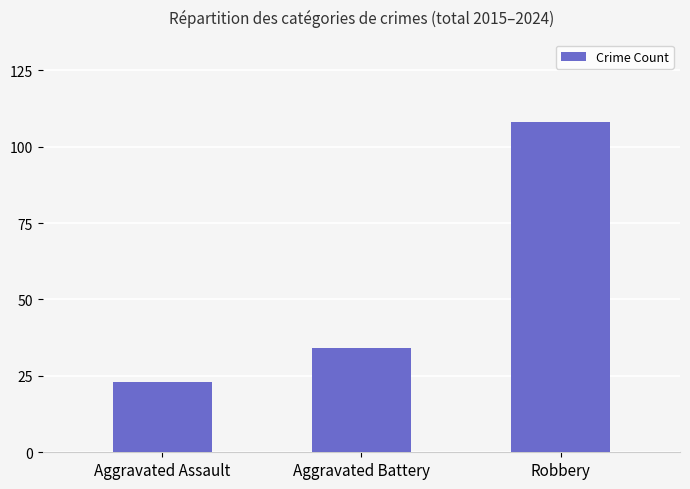

What is the change in value from Aggravated Assault to Aggravated Battery?

+11